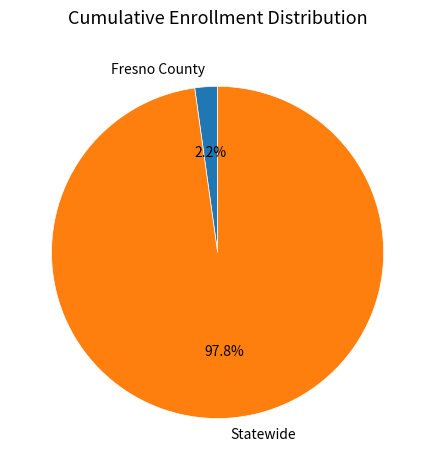

The Fresno County slice represents 2% of the pie. True or false?

True